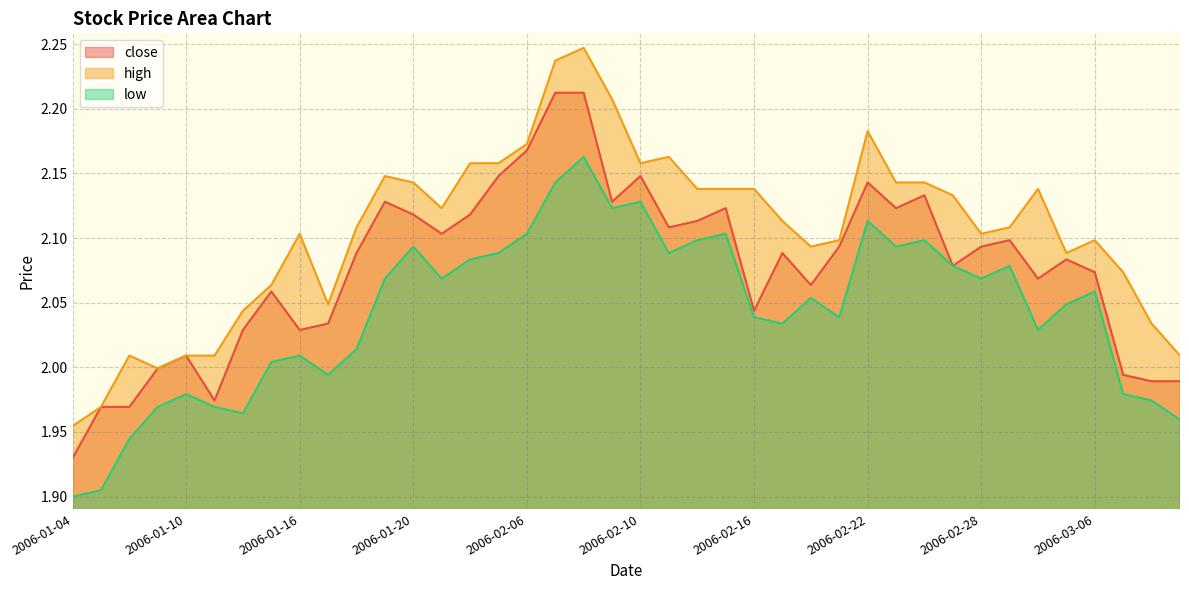

At which label does high first exceed 2?

2006-01-06